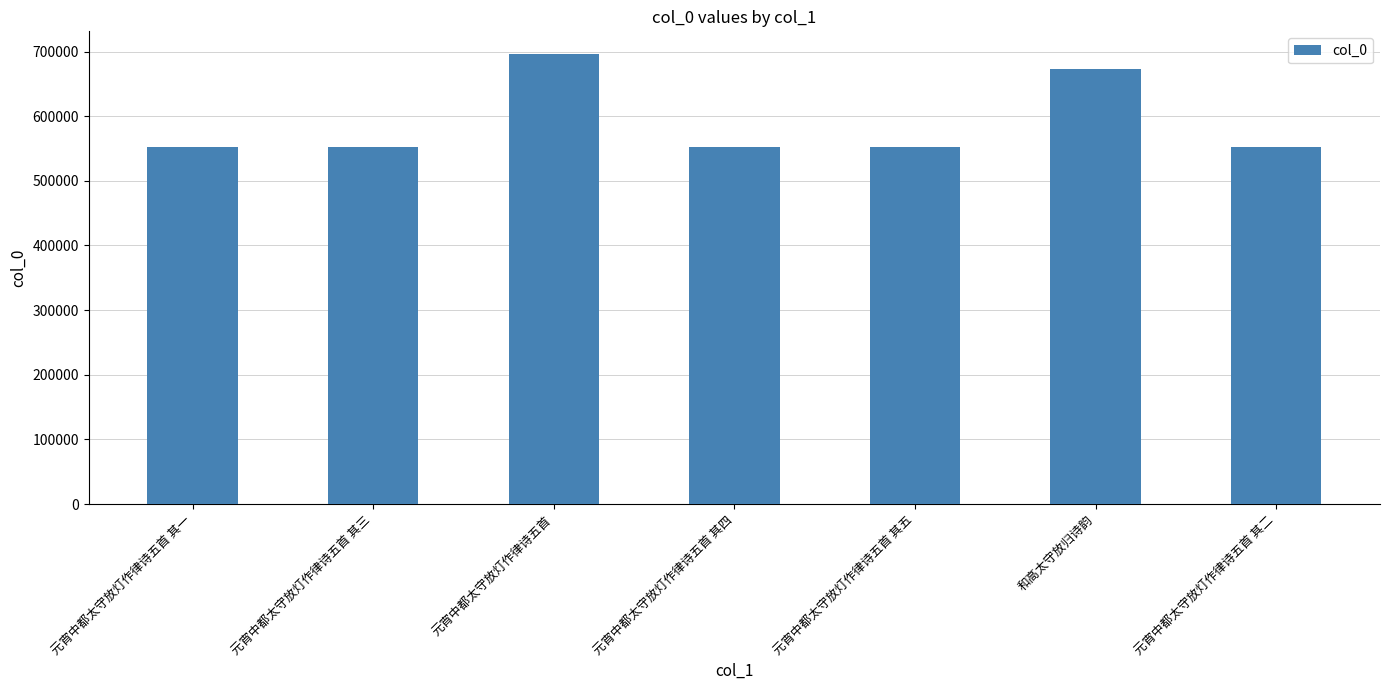

The chart shows a value of 369118 at 和高太守放归诗韵. True or false?

False